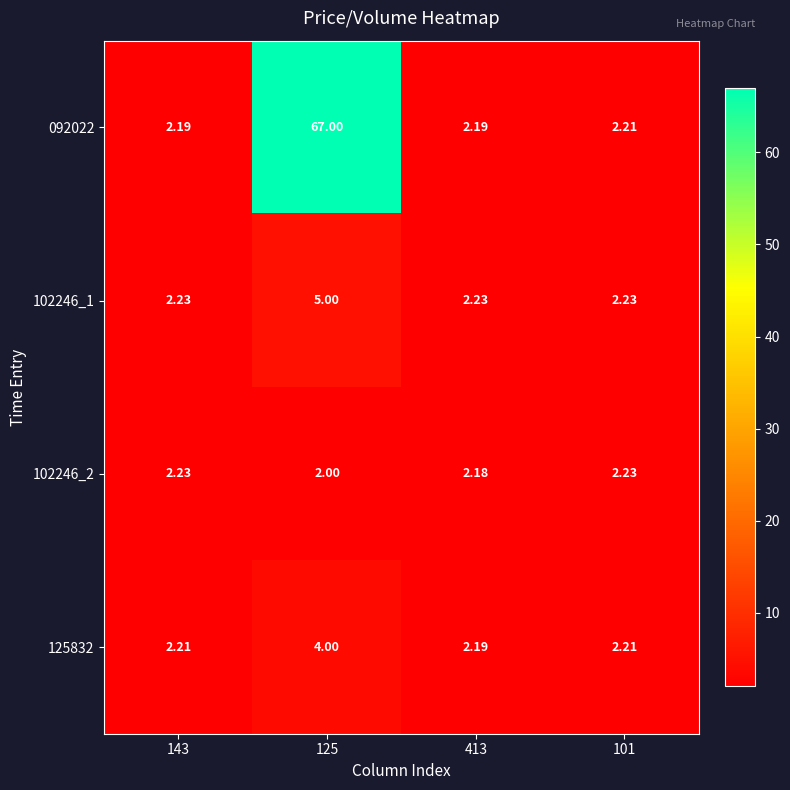

How many data points does each series have?

4